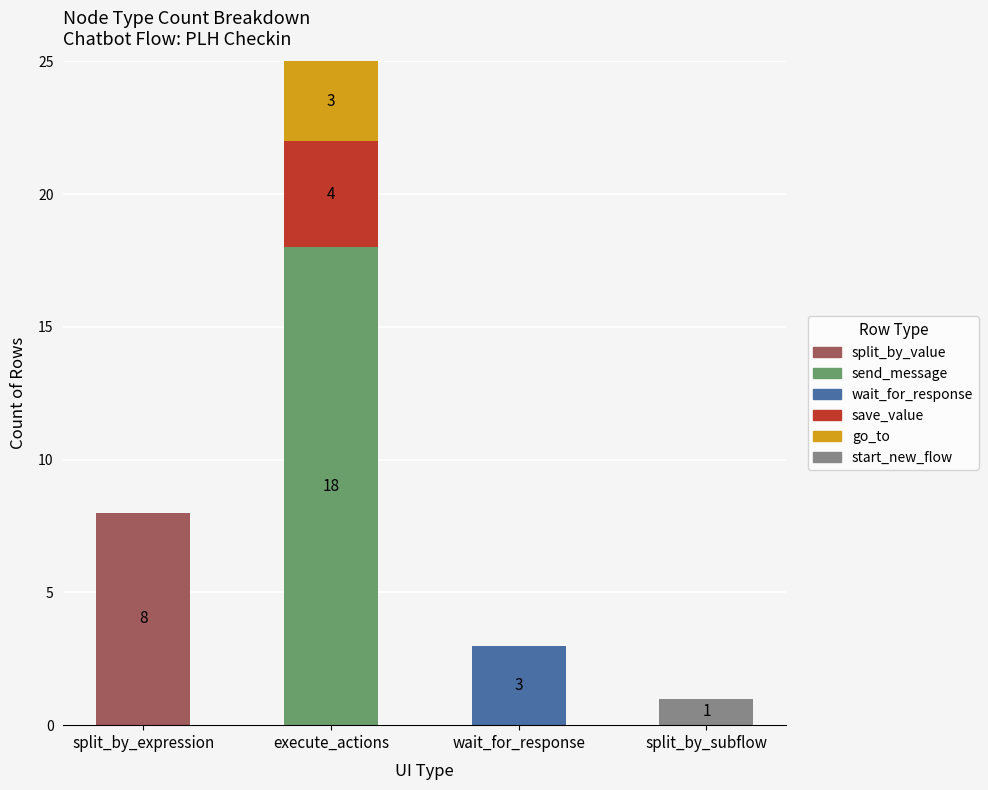

What is the sum of all split_by_value values?

8